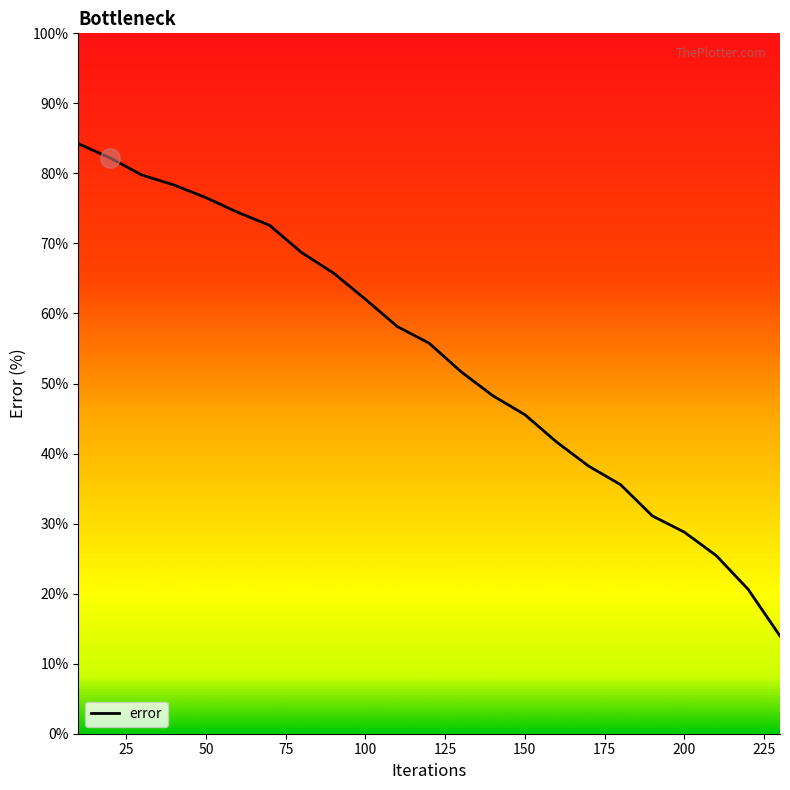

What is the minimum value shown in the chart?

14.0